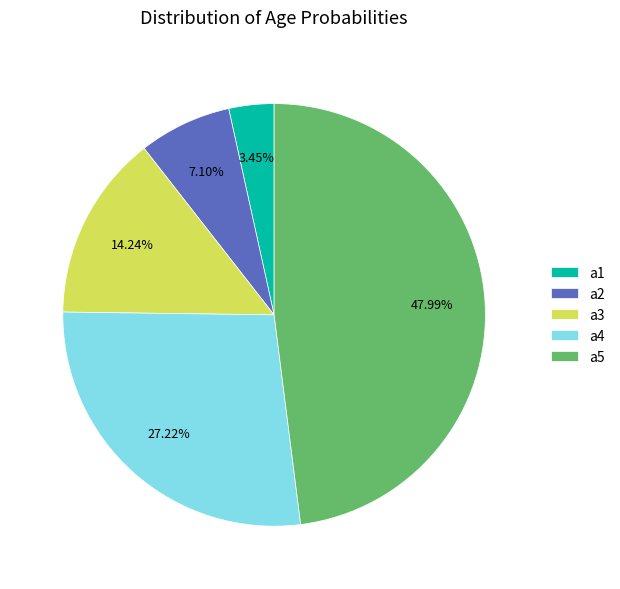

To the nearest percent, what is the combined percentage of a2 and a5?

55%